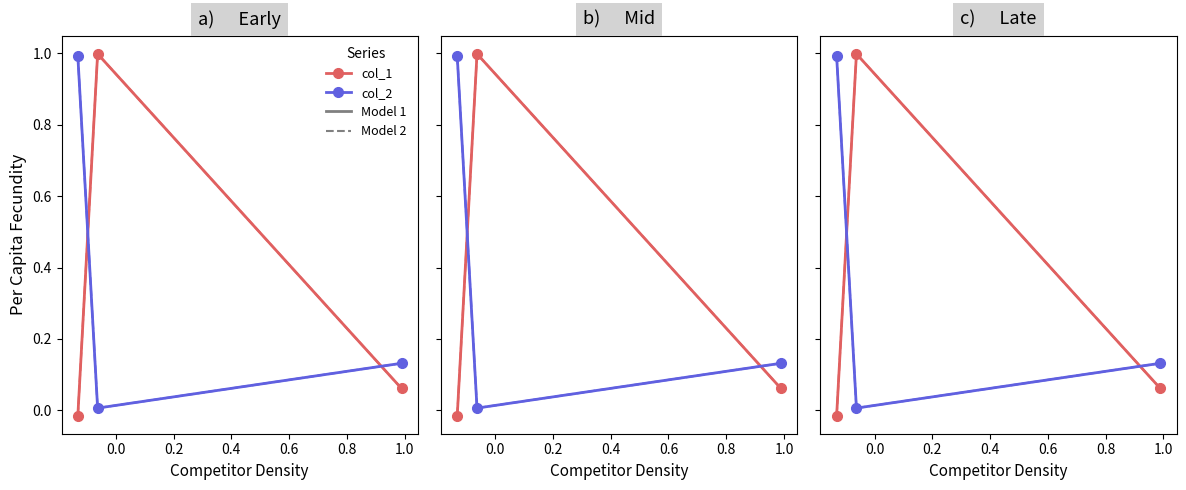

Does the chart have visible grid lines?

No